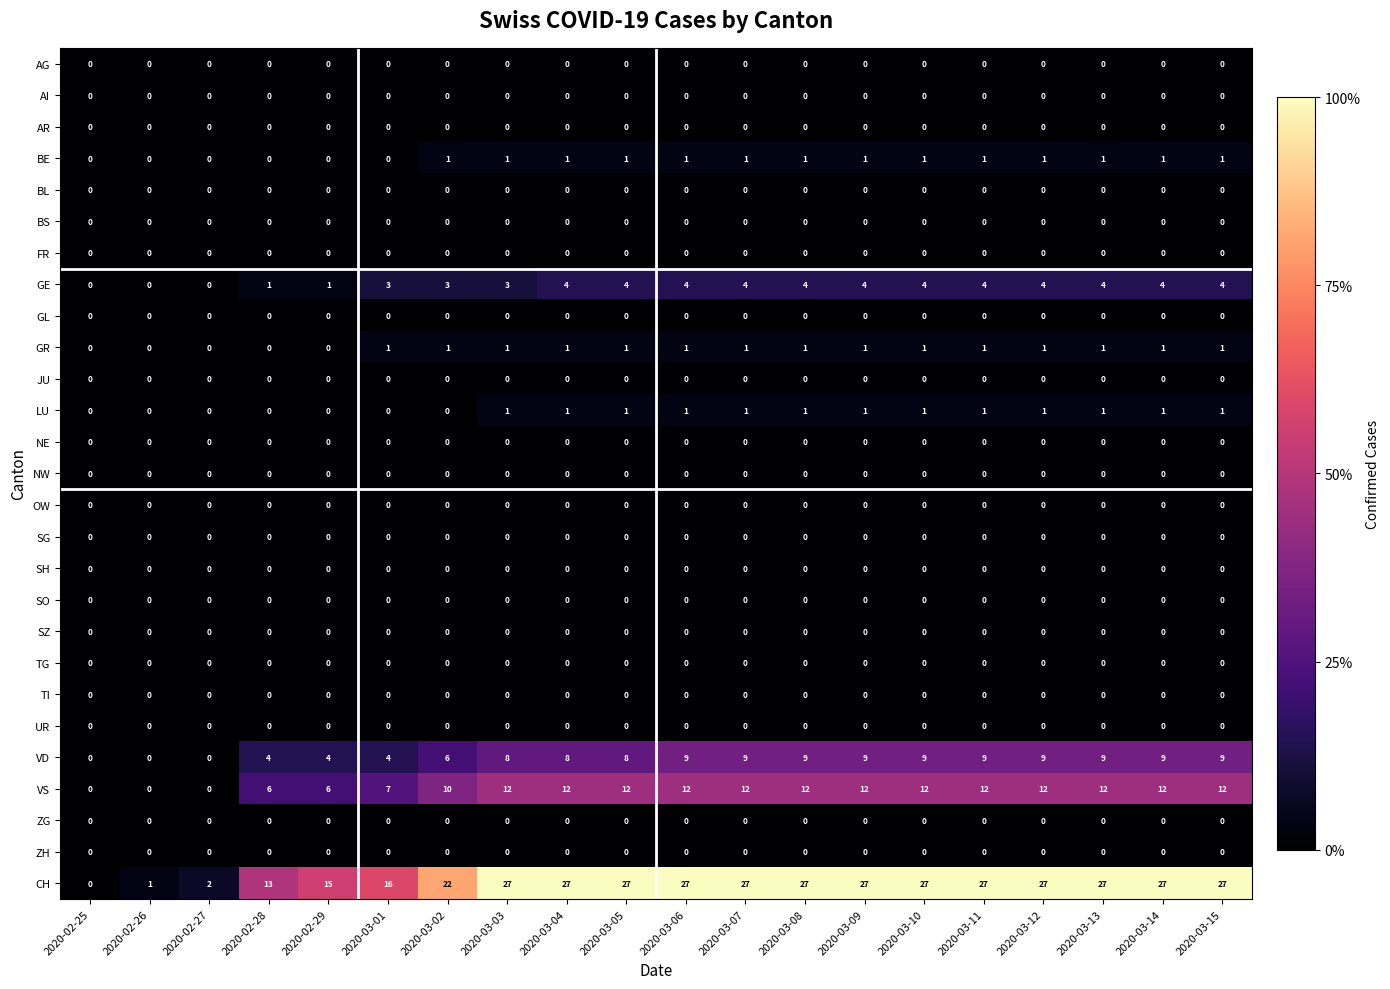

Which series has the widest spread of values?

CH